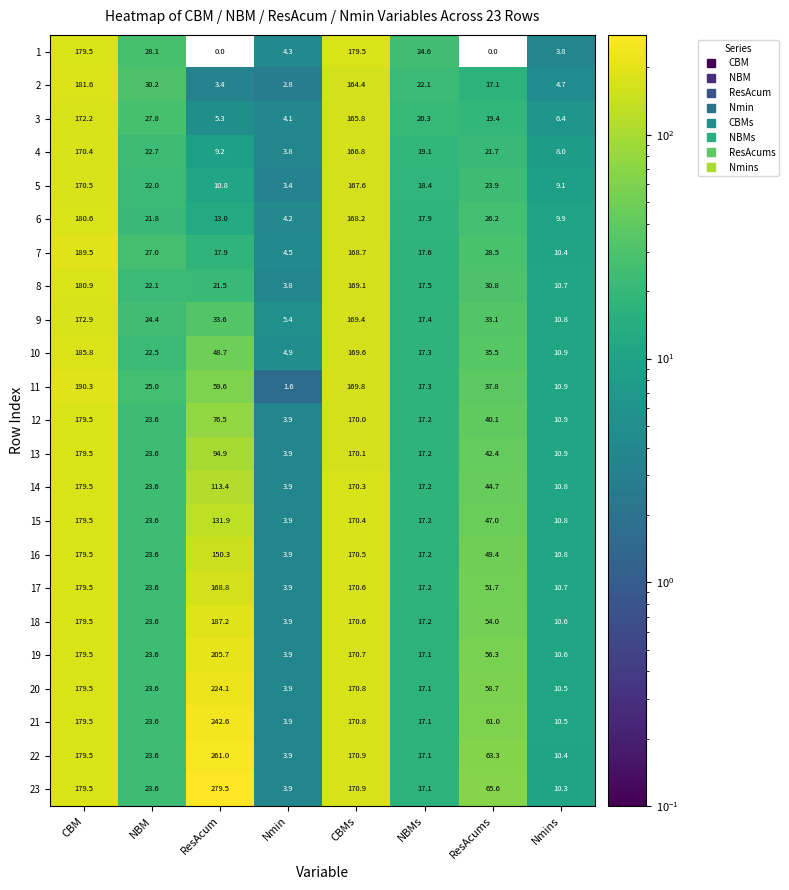

The value of 9 at CBMs is 230.8. True or false?

False